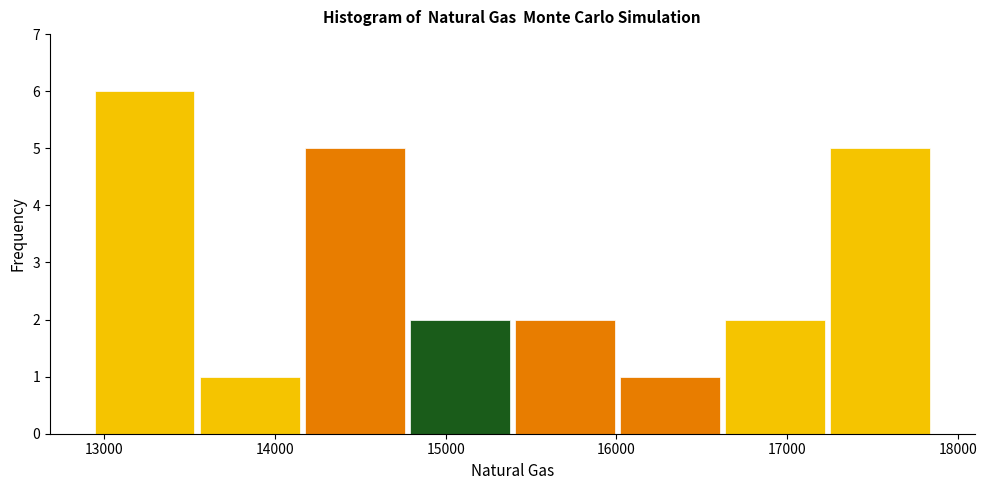

Reading left to right, transcribe this chart: for each bar, give the range it covers on the x-axis and its height. Neither the bar edges nor the heights are printed on the chart, so give them approximately, as read against the axes.

12900 to 13500: 6
13500 to 14200: 1
14200 to 14800: 5
14800 to 15400: 2
15400 to 16000: 2
16000 to 16600: 1
16600 to 17200: 2
17200 to 17900: 5